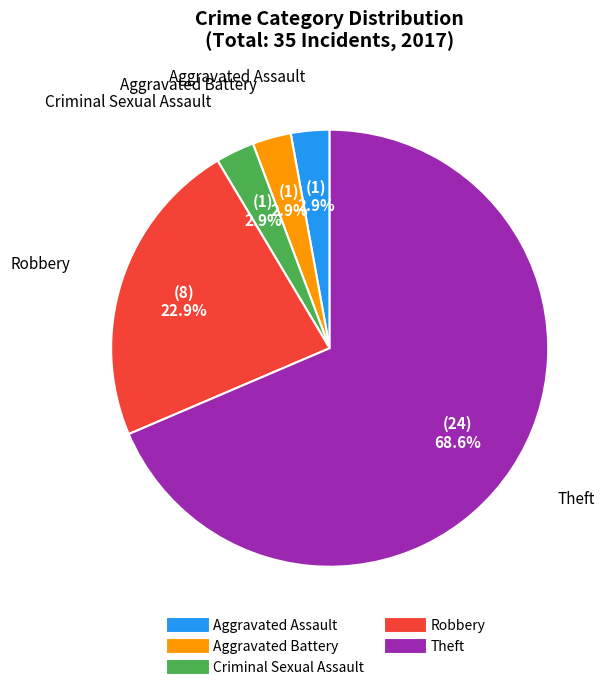

Between Aggravated Battery and Theft, which is larger?

Theft